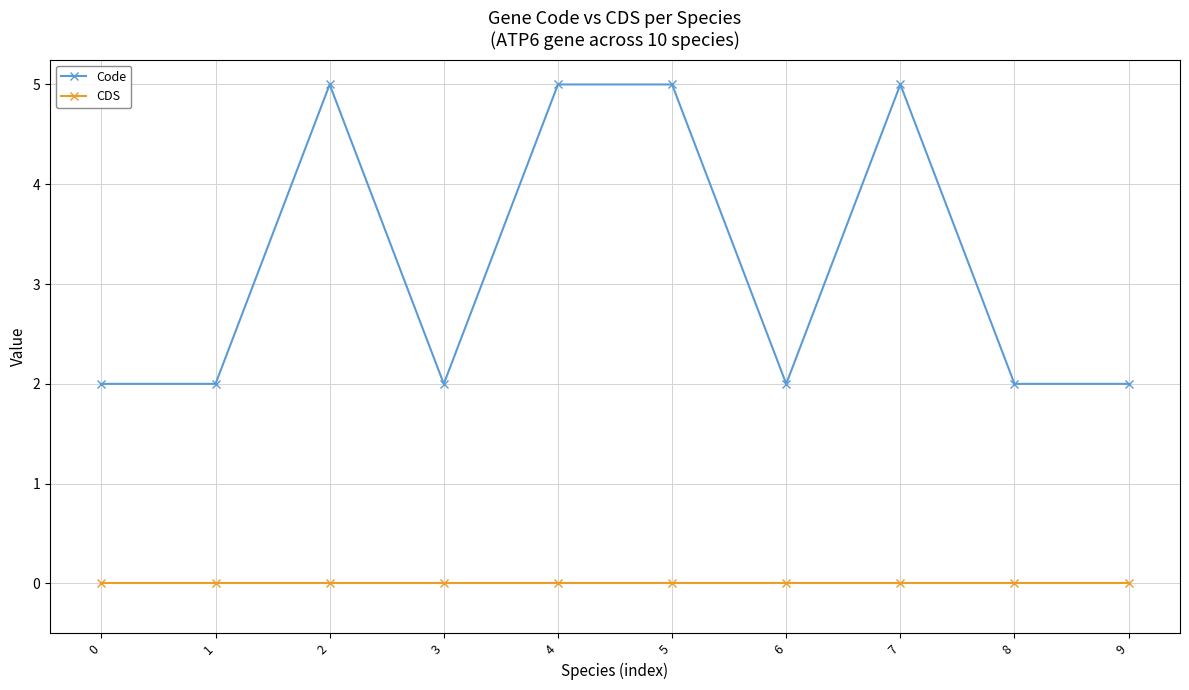

What is the difference between the highest and lowest values at 8?

2